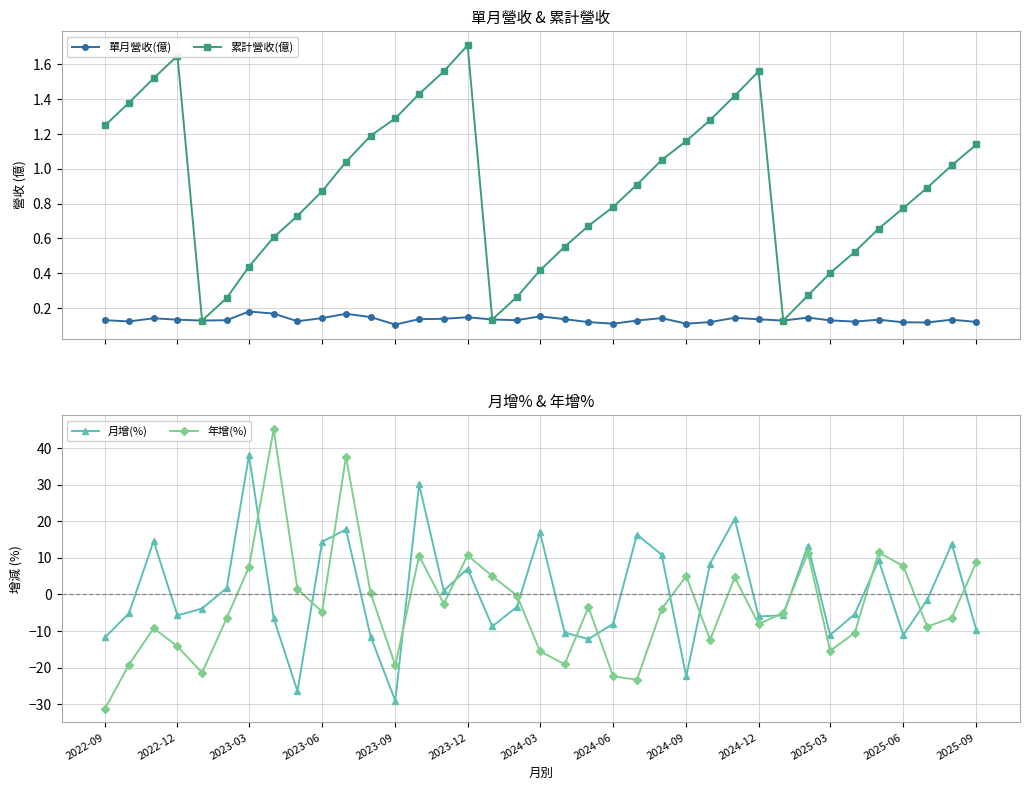

Does the chart display data point markers on the line(s)?

Yes